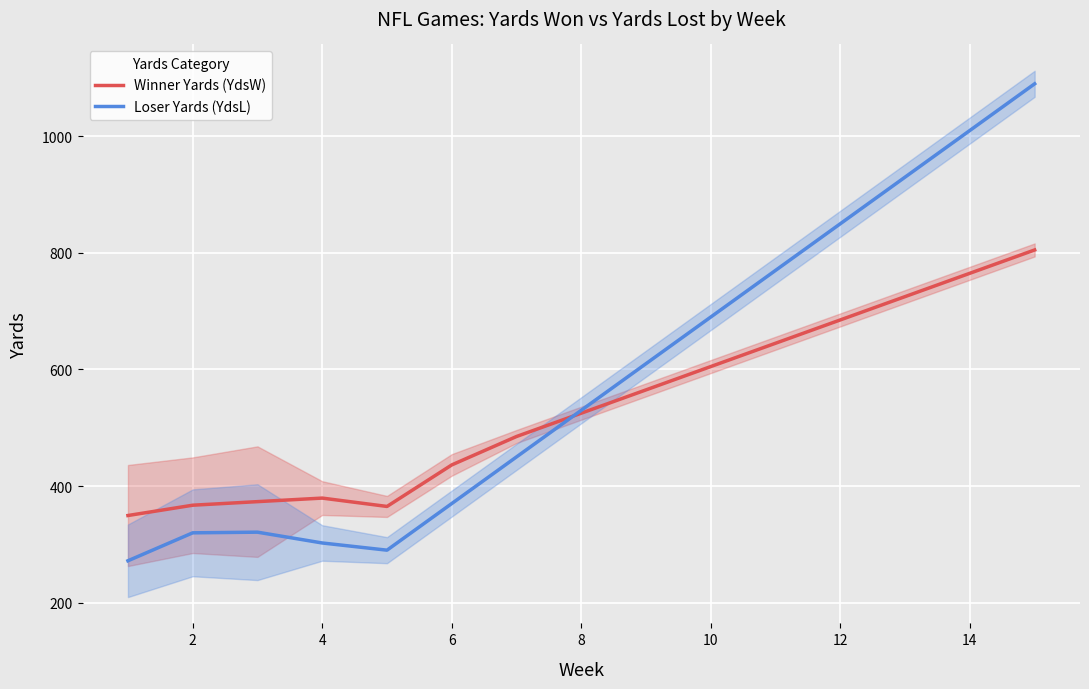

How many lines are shown in the chart?

2